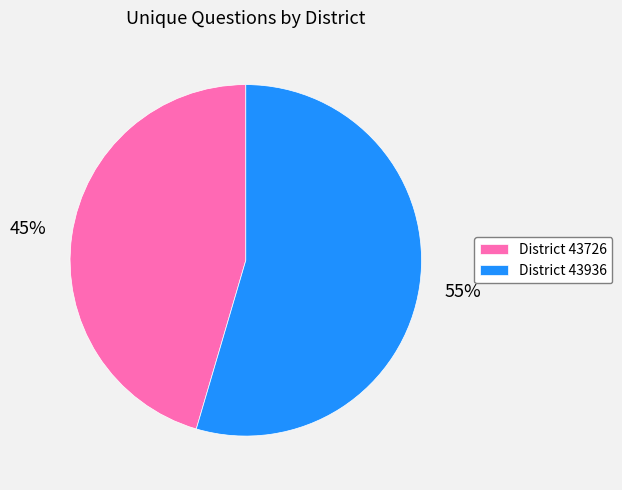

Rank the categories by value from highest to lowest.

District 43936, District 43726